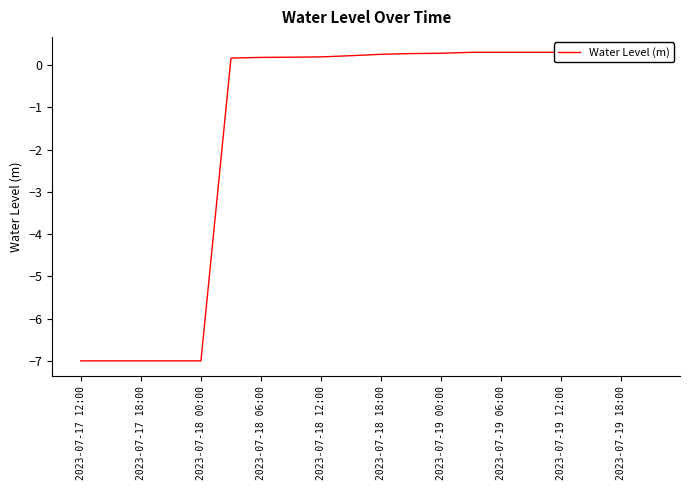

What is the label of the 4th point from the left?

2023-07-18 06:00